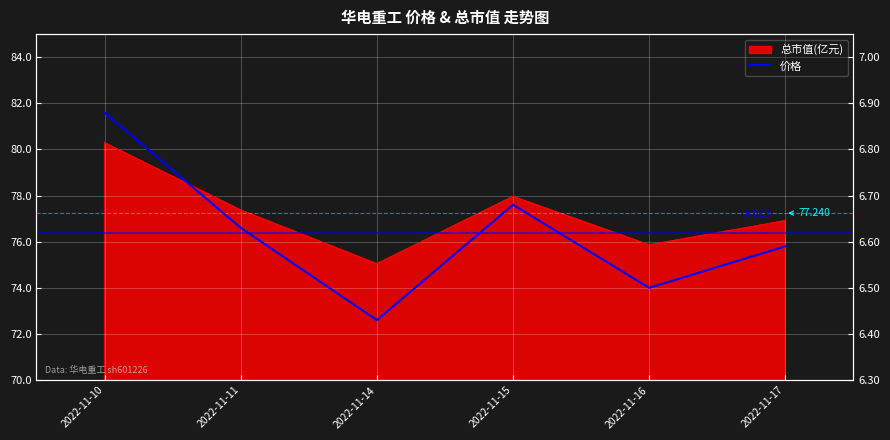

The chart shows a value of 4.2 at 2022-11-11. True or false?

False